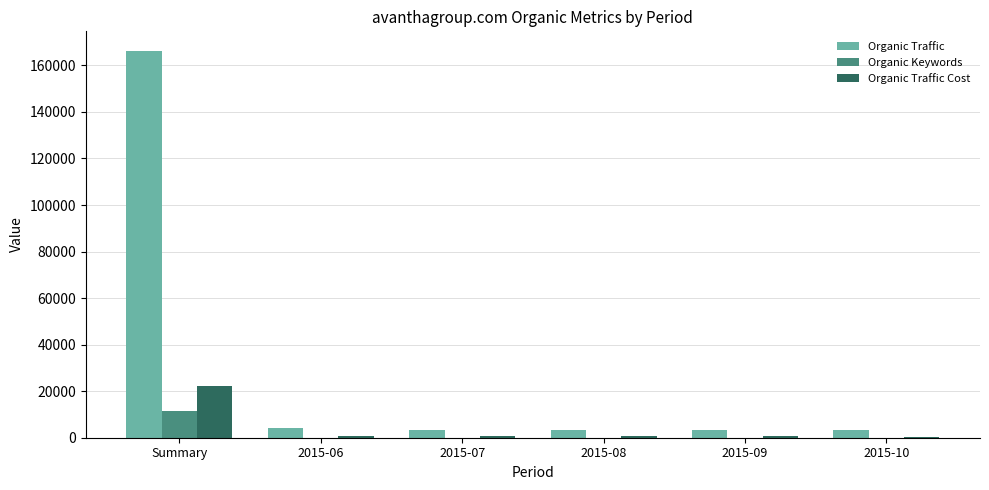

The Organic Traffic series shows 3342 at 2015-07. True or false?

True